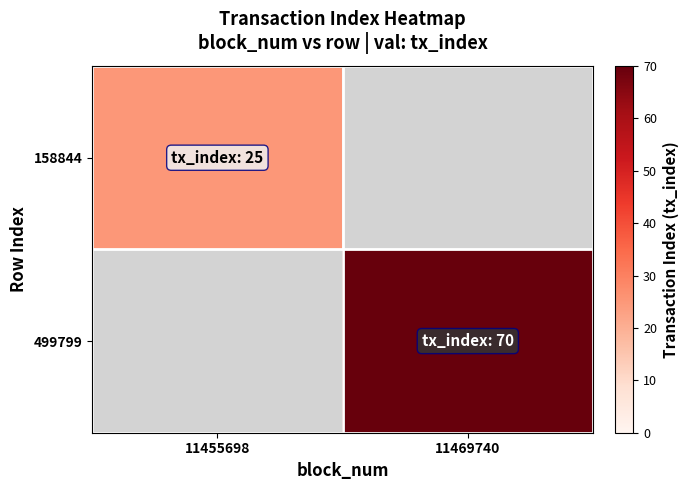

Read the 499799 value at 11469740.

70.0